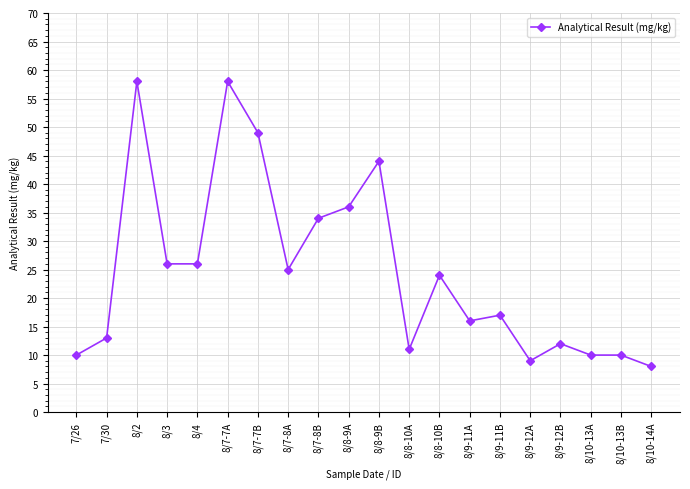

True or false: the data has more than 1 interior local peaks.

True